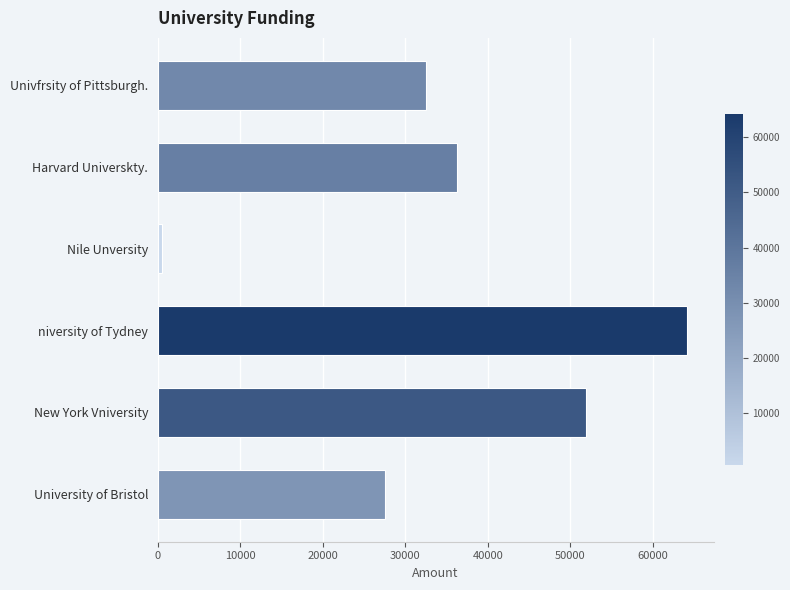

The value at University of Bristol is 27540.5. True or false?

True